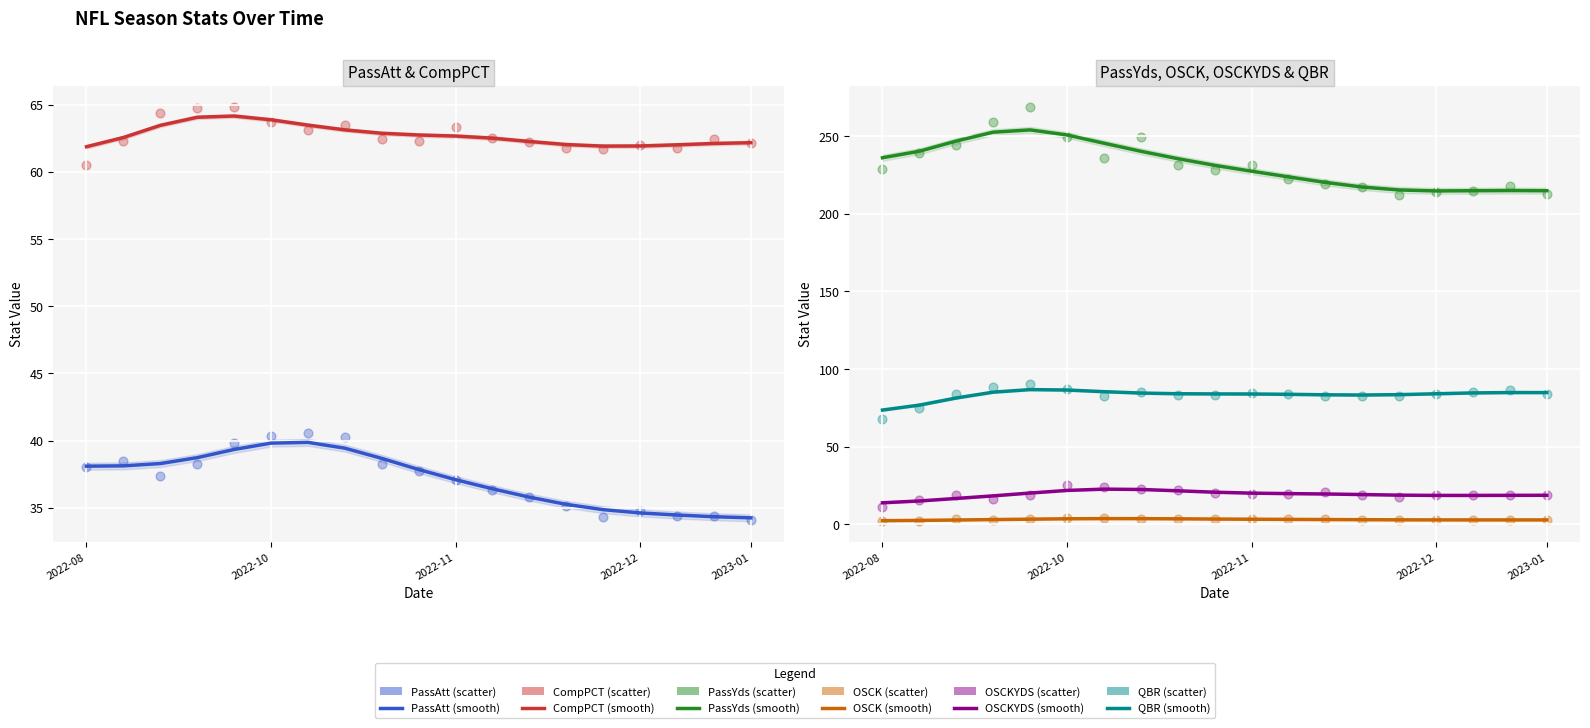

Is the value of OSCKYDS at 2023-01-01 greater than the value of PassAtt at 2022-11-14?

No